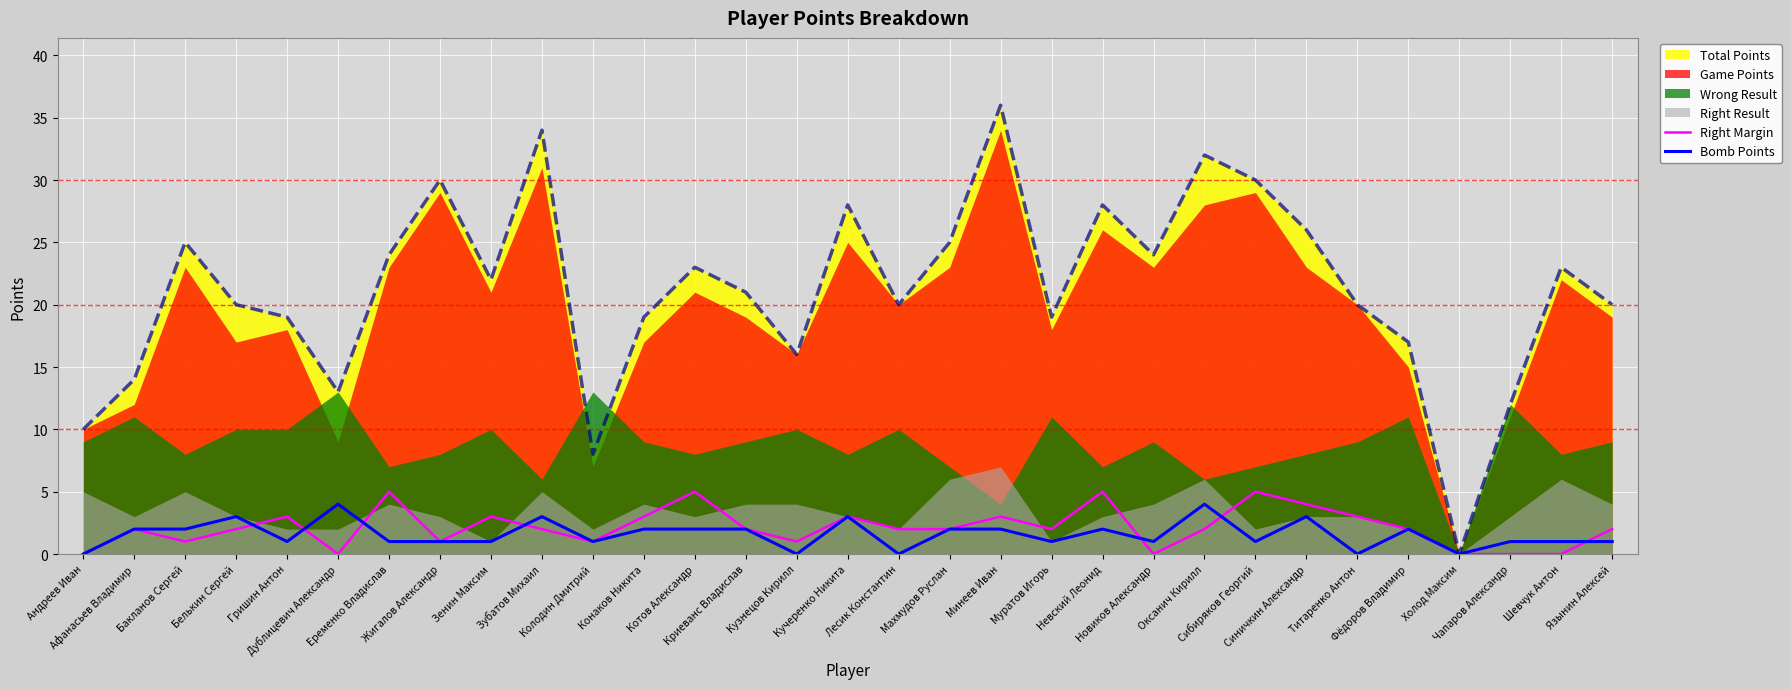

What is the highest value of the Bomb Points series?

4